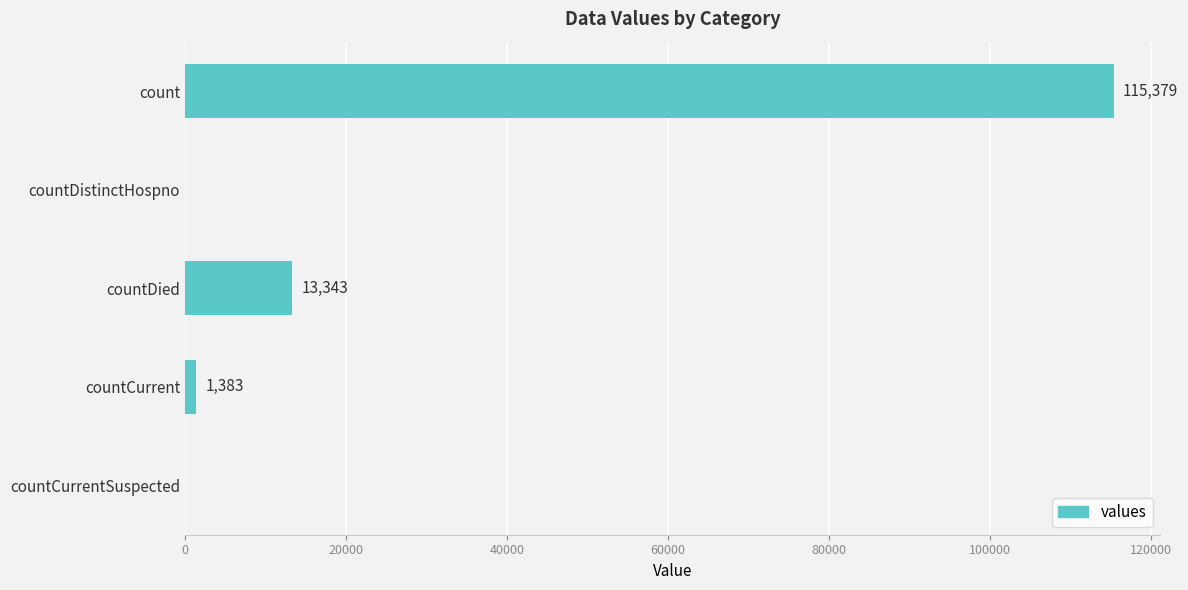

The value at countDistinctHospno is 34724. True or false?

False